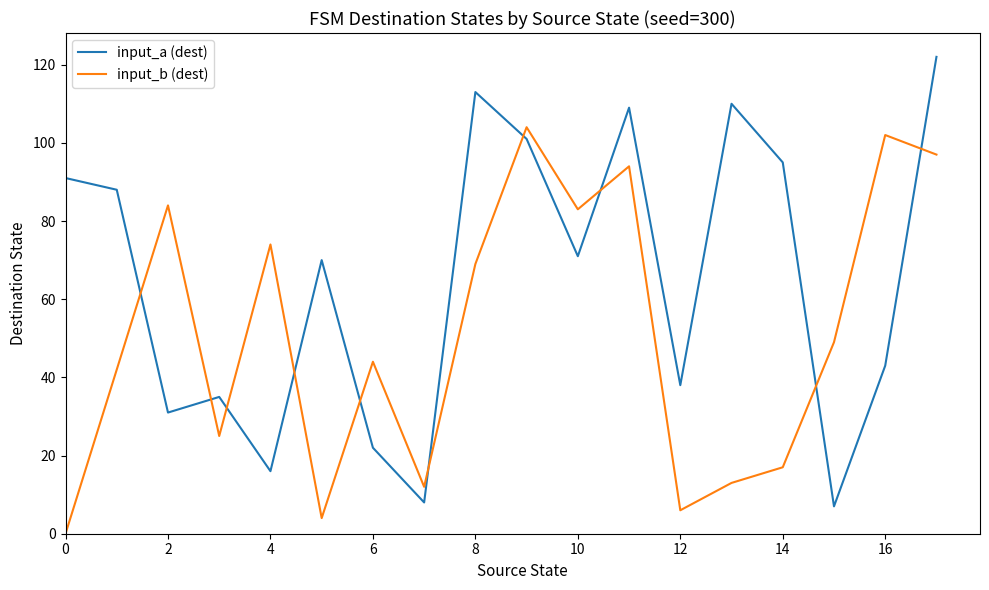

Reading left to right, list all the values displayed in this chart.

input_a (dest): 91	88	31	35	16	70	22	8	113	101	71	109	38	110	95	7	43	122
input_b (dest): 0	42	84	25	74	4	44	12	69	104	83	94	6	13	17	49	102	97